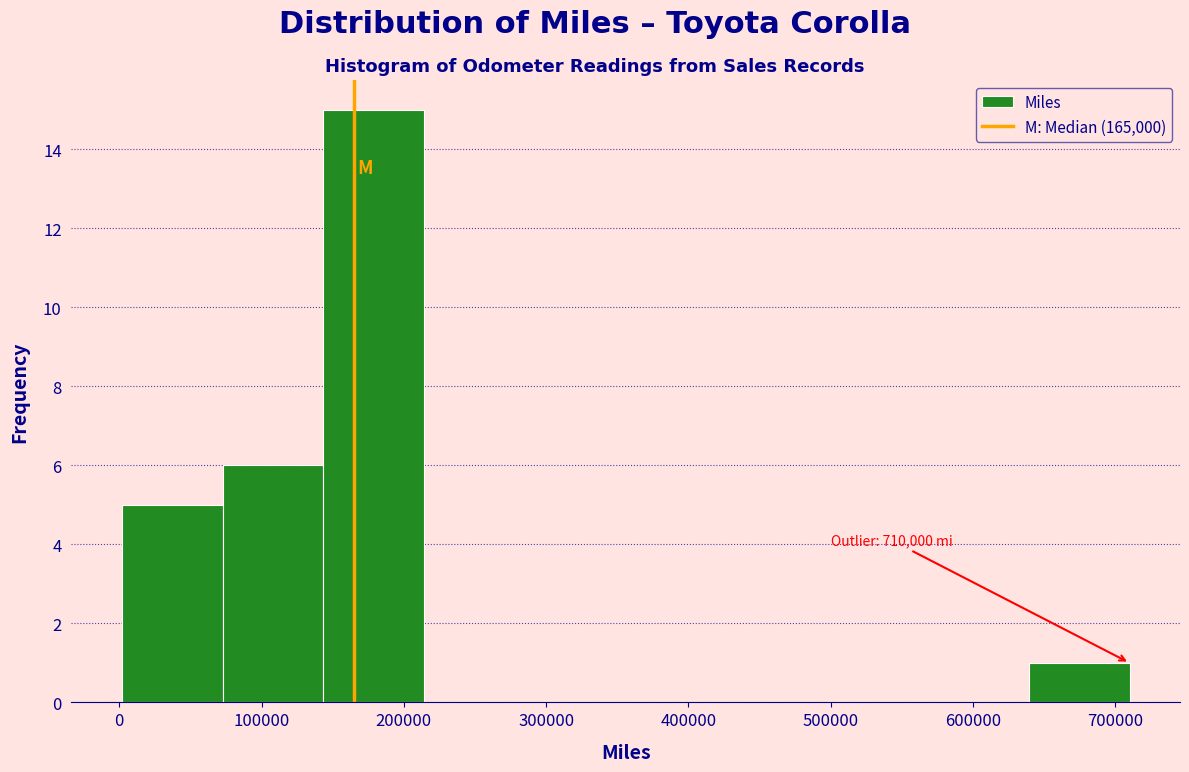

Which range on the x-axis has the tallest bar?

140000 to 210000